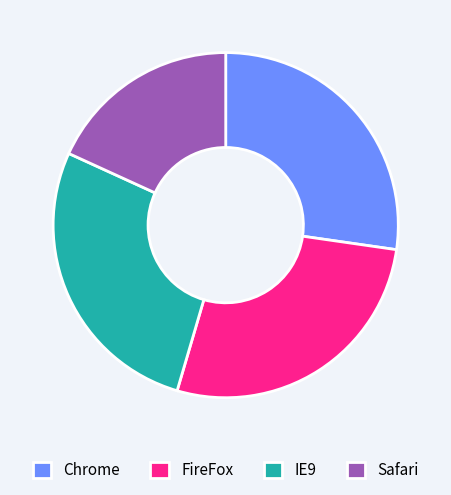

Do Safari and IE9 together represent more than half of the pie?

No